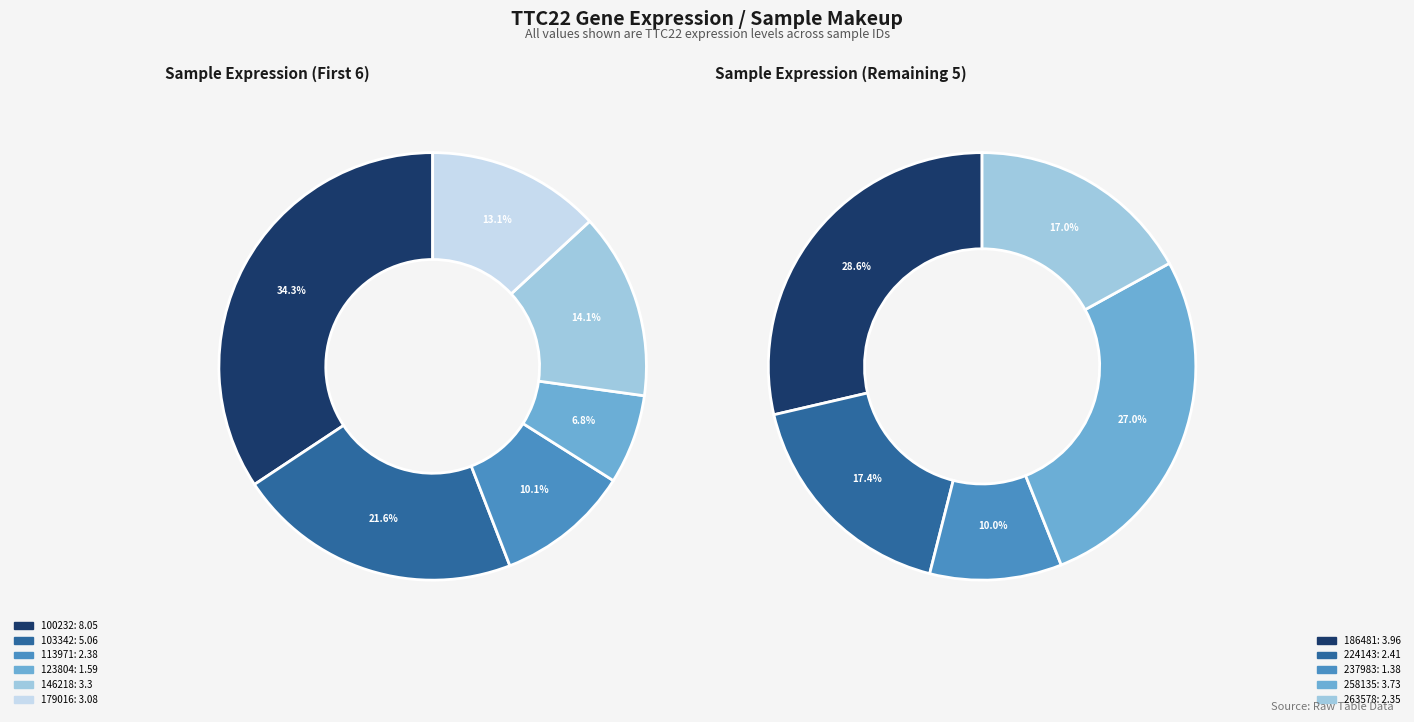

Rank the categories by value from lowest to highest.

237983, 123804, 263578, 113971, 224143, 179016, 146218, 258135, 186481, 103342, 100232